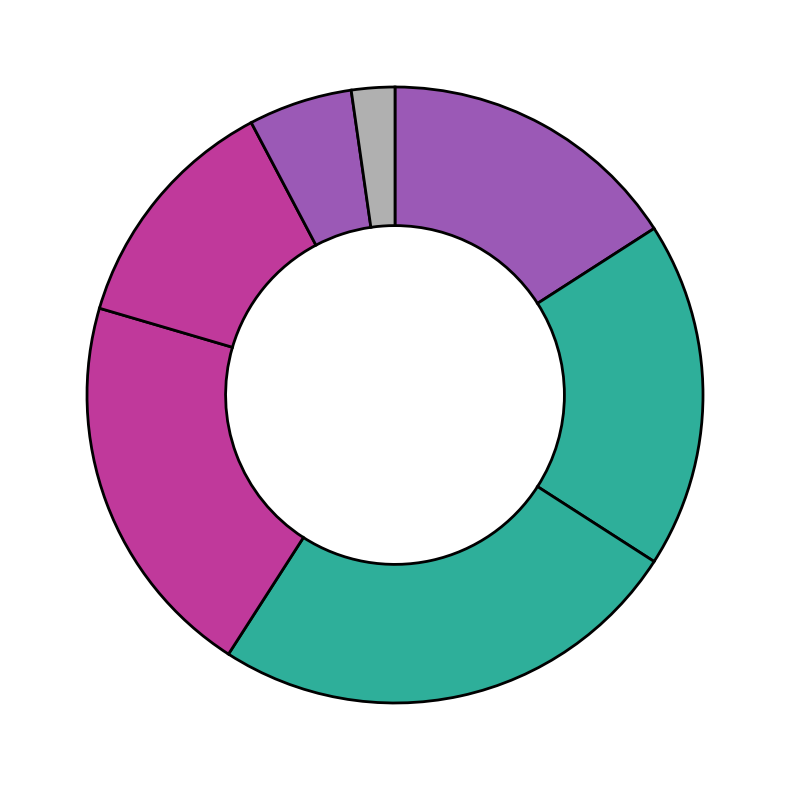

Rank the categories by value from highest to lowest.

VD, LU, BS, GE, TI, BE, ZG